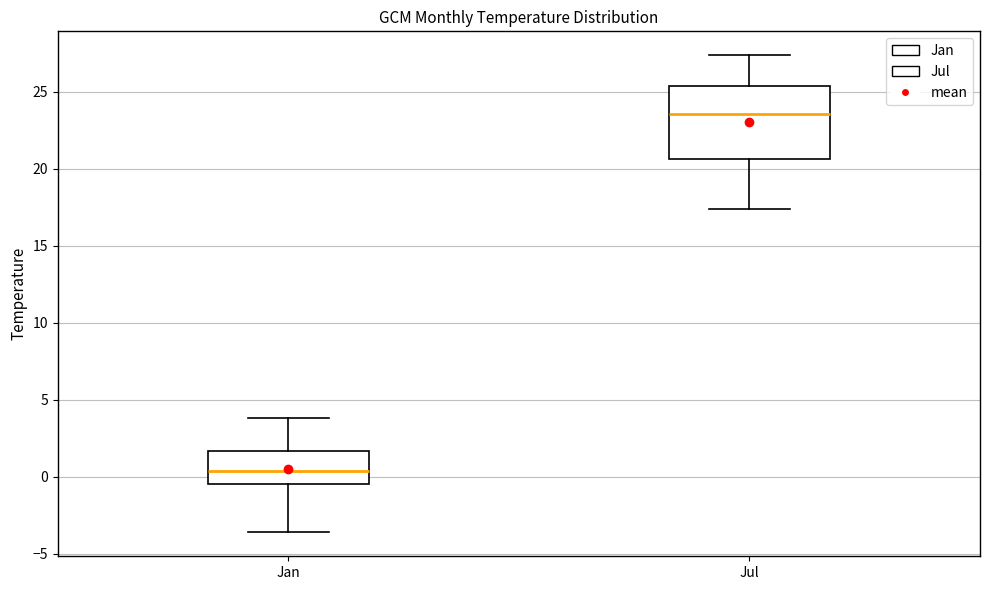

Where does the upper whisker of the box for Jul end on the y-axis? The values are not printed on the chart, so give them approximately, as read against the axis.

27.5